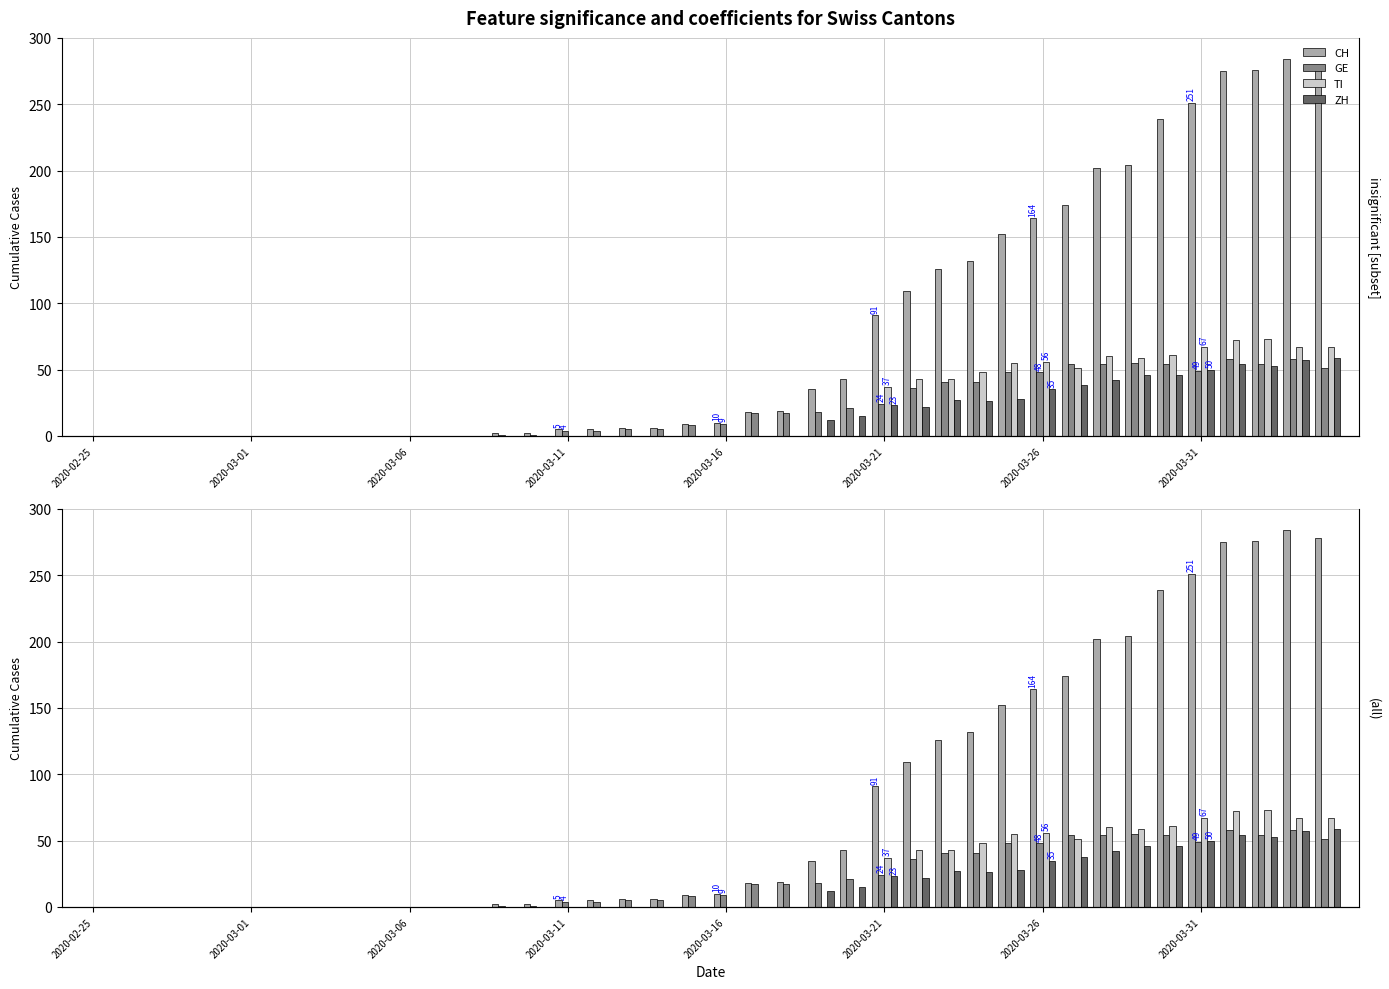

At which label does ZH reach its minimum?

2020-02-25